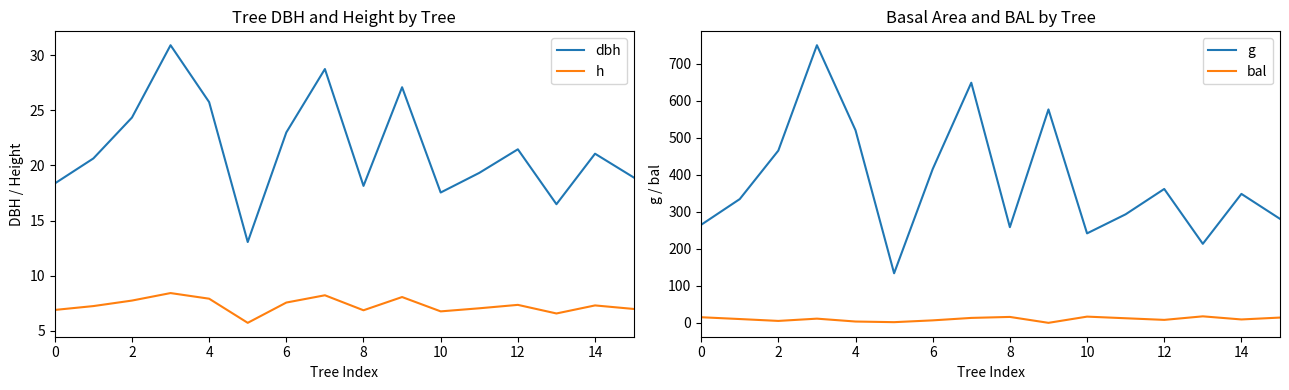

Between 14 and 6, which is larger?

6